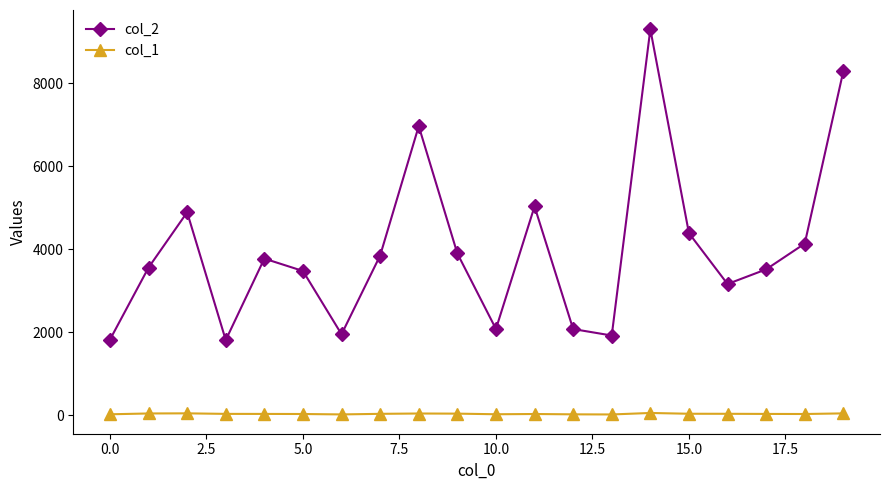

Which series has the largest range (max minus min)?

col_2